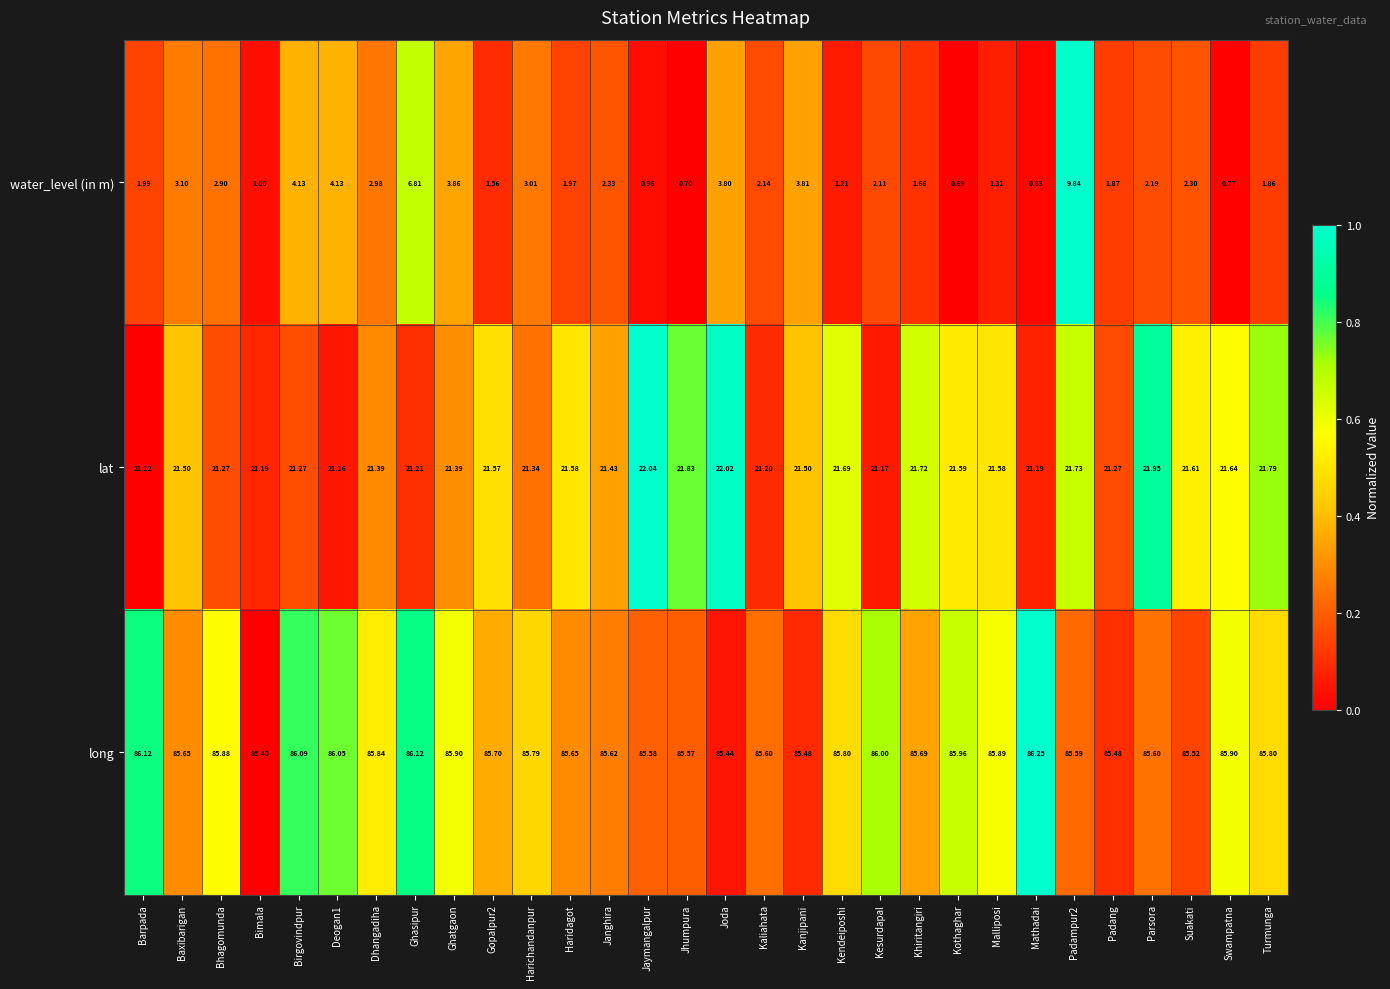

Which series has the largest total across all categories?

long